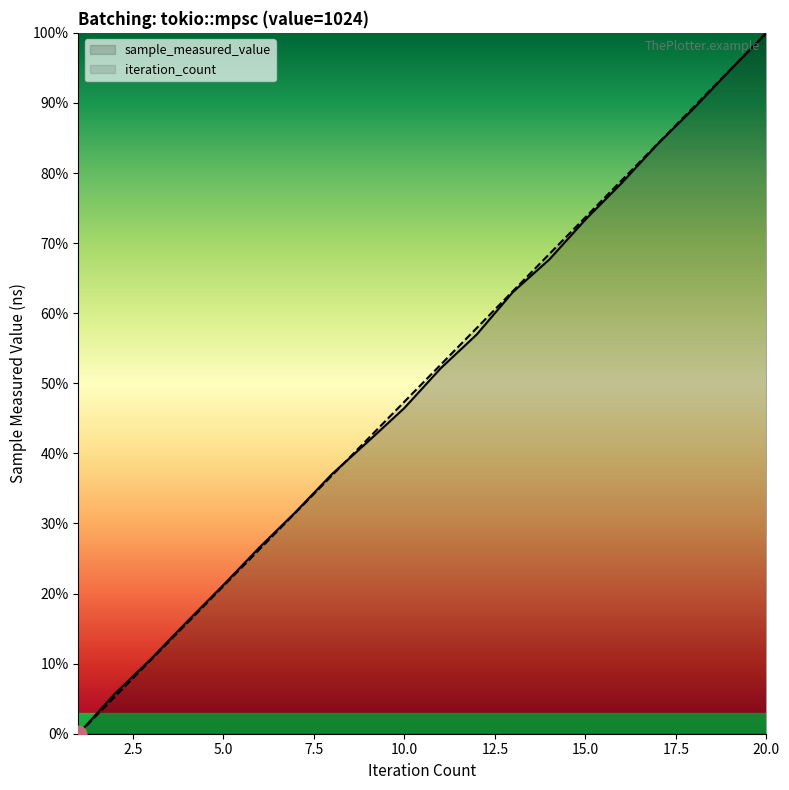

Which category has the highest value across all series?

20.0